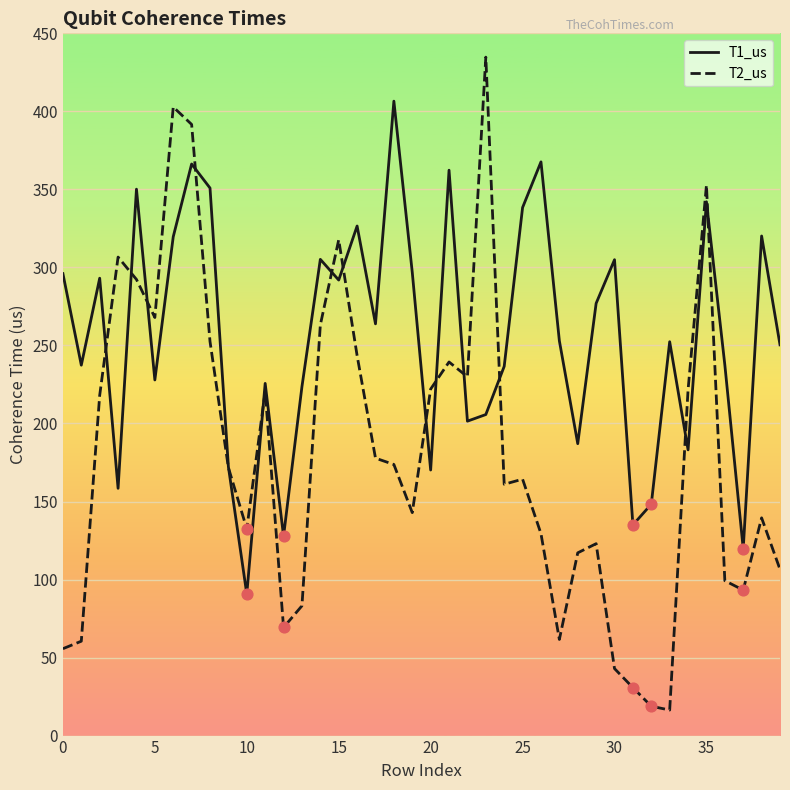

Which series has the widest spread of values?

T2_us